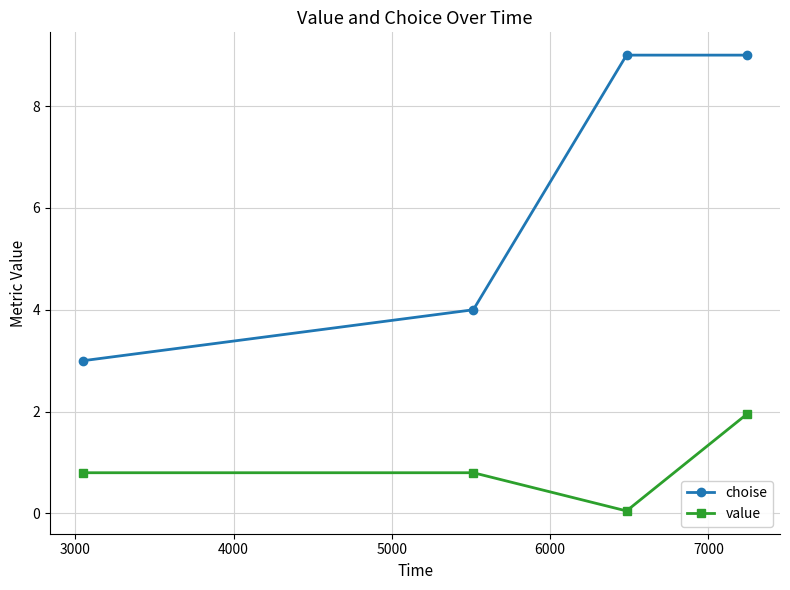

List the series in order of their overall mean, highest first.

choise, value